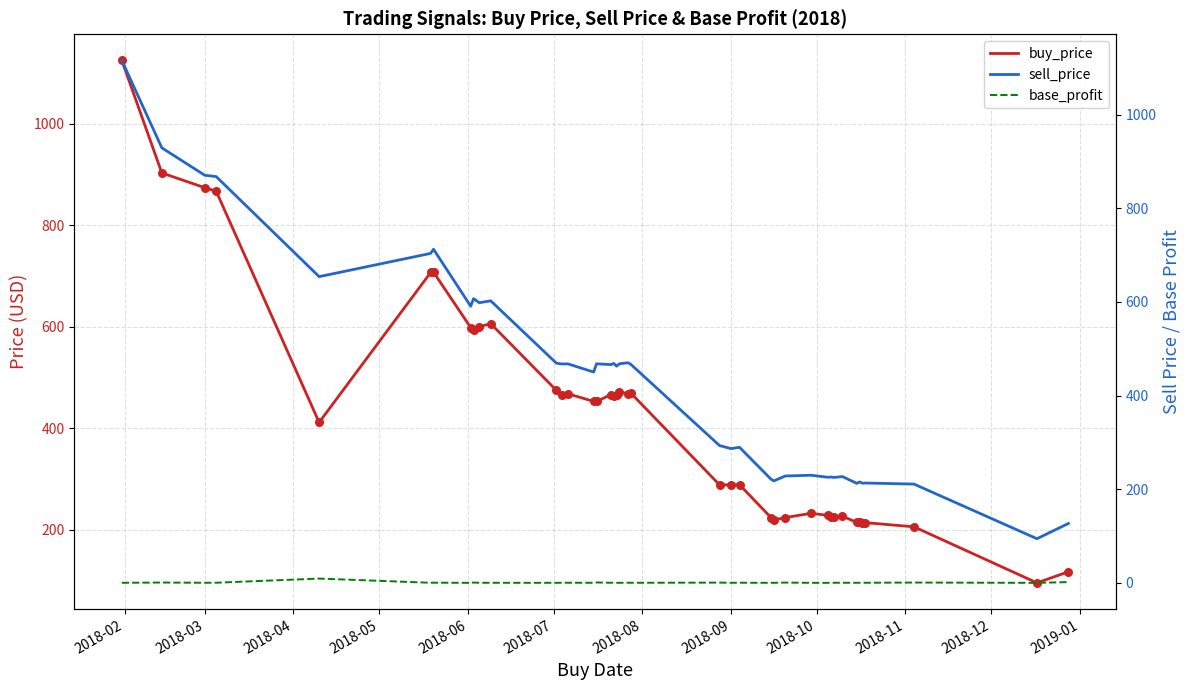

Which series reaches the minimum Y coordinate?

base_profit